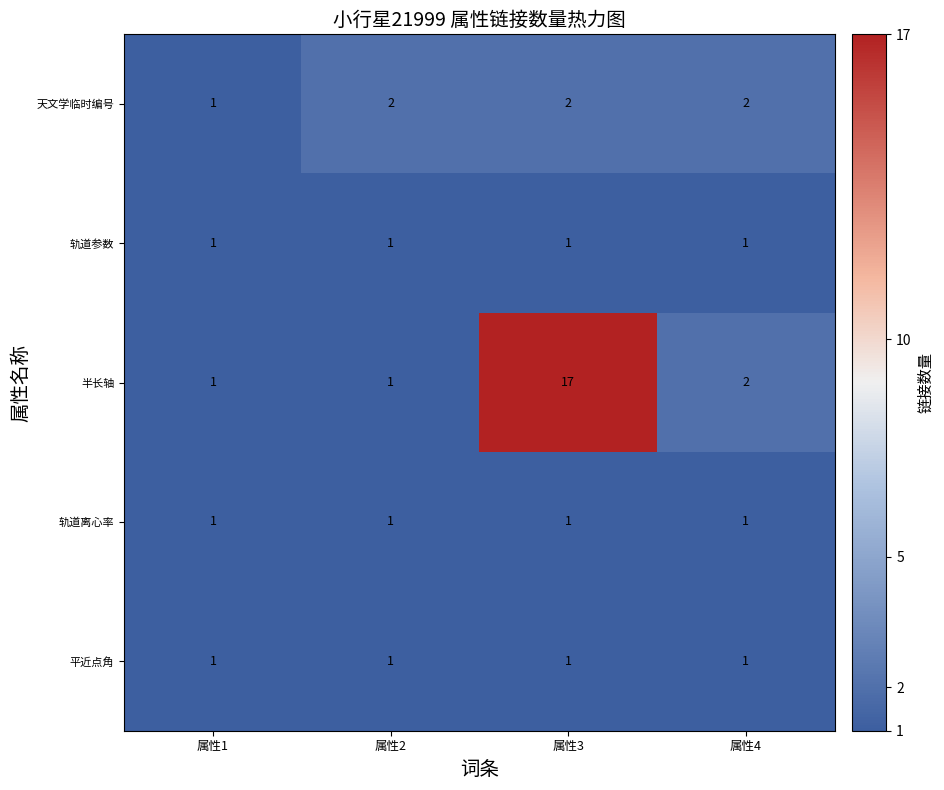

Reading left to right, list all the values displayed in this chart.

天文学临时编号: 属性1=1	属性2=2	属性3=2	属性4=2
轨道参数: 属性1=1	属性2=1	属性3=1	属性4=1
半长轴: 属性1=1	属性2=1	属性3=17	属性4=2
轨道离心率: 属性1=1	属性2=1	属性3=1	属性4=1
平近点角: 属性1=1	属性2=1	属性3=1	属性4=1